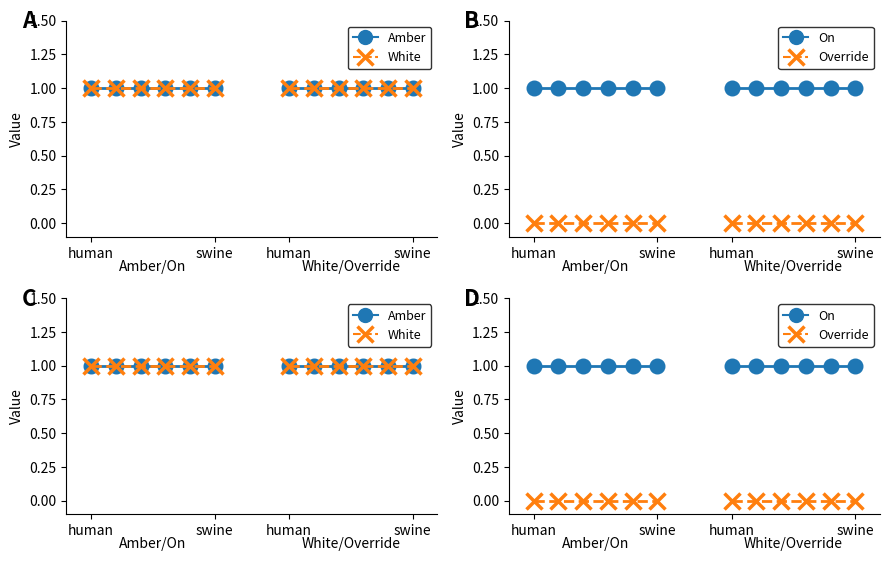

What is the value of the Amber point at the 11th from the left?

1